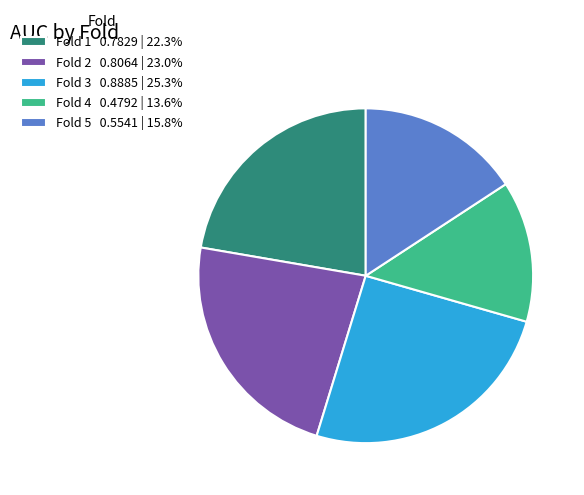

Which has a higher value, Fold 5 or Fold 3?

Fold 3